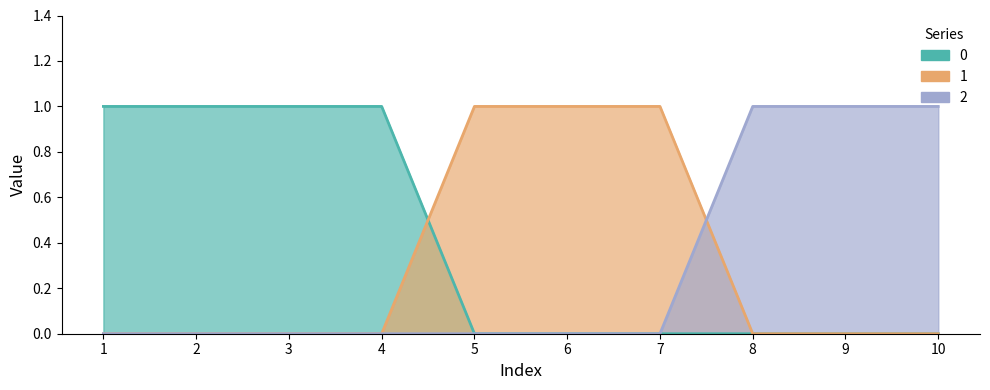

What is the approximate value of 0 at 4?

1